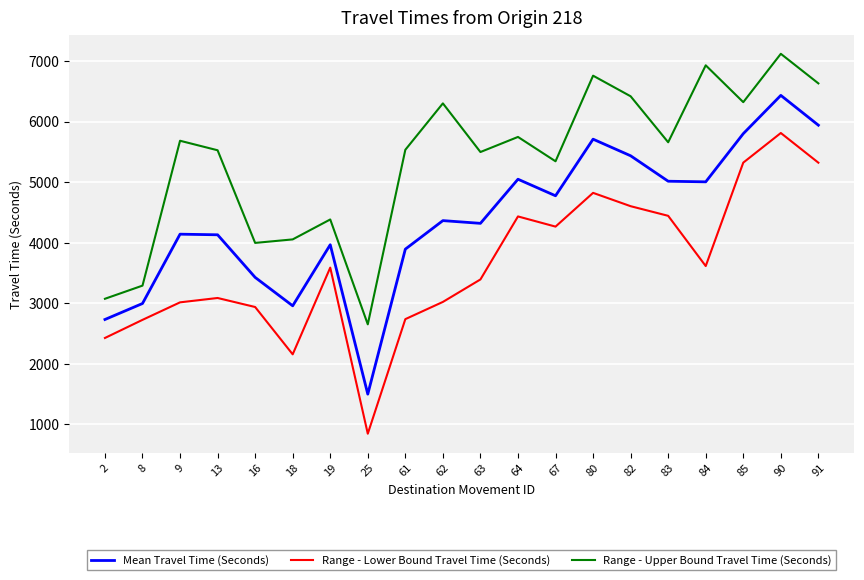

The value of Mean Travel Time (Seconds) at 80 is 9735. True or false?

False